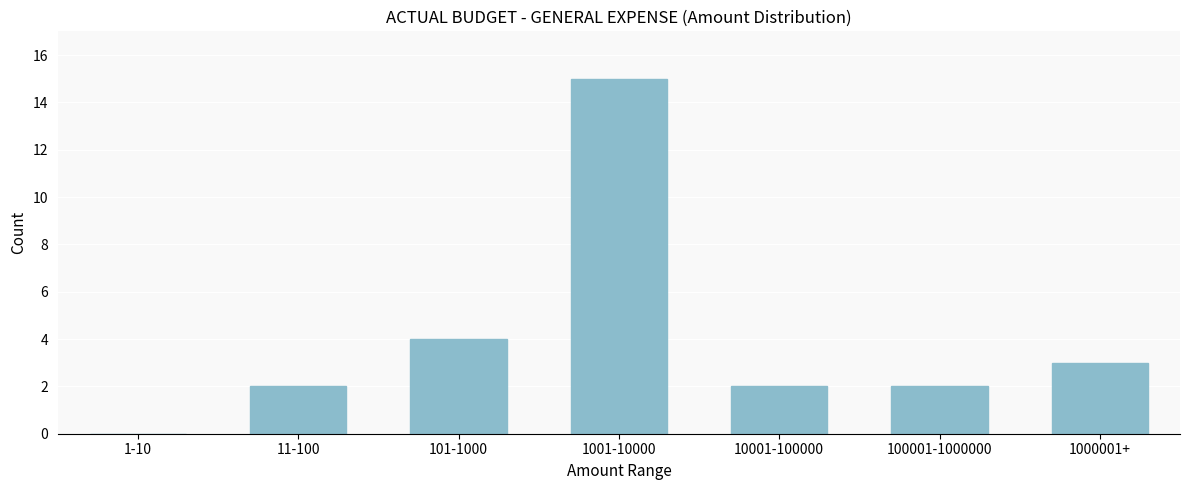

Reading left to right, extract all data points from this chart.

1-10=0	11-100=2	101-1000=4	1001-10000=15	10001-100000=2	100001-1000000=2	1000001+=3